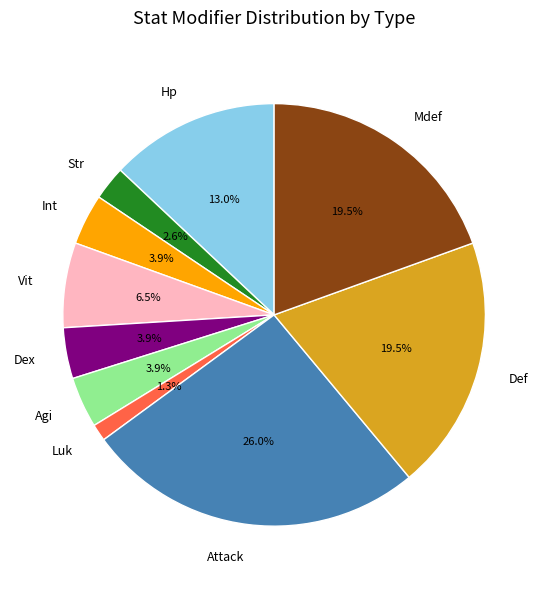

Combined, do Agi and Dex account for over 50%?

No